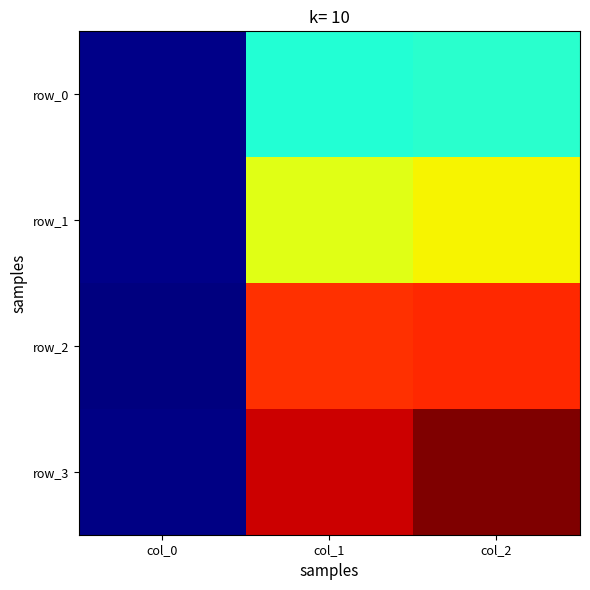

At which label does row_2 first exceed 382?

col_1